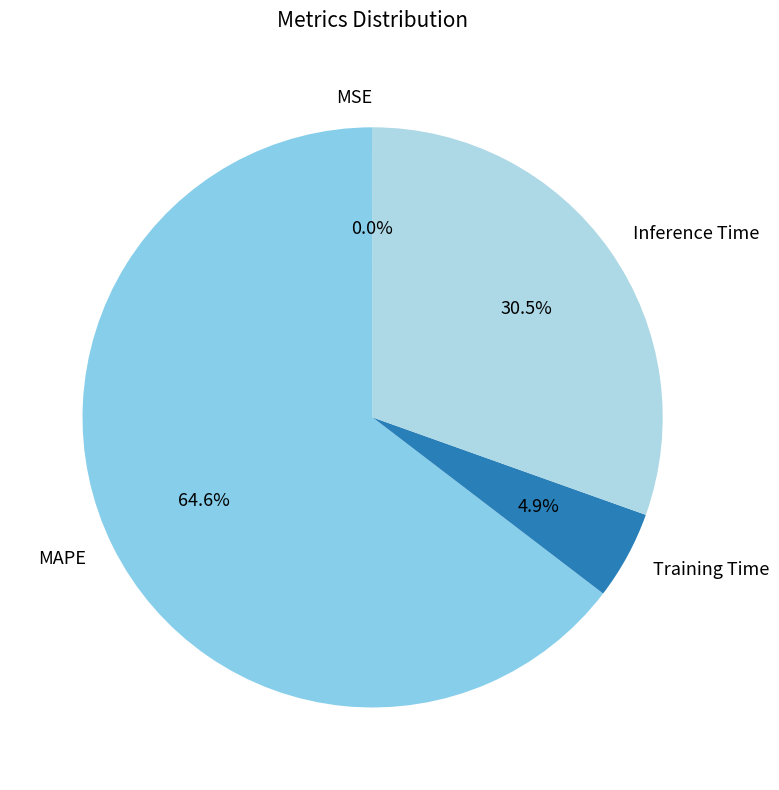

What is the largest slice in the pie chart?

MAPE